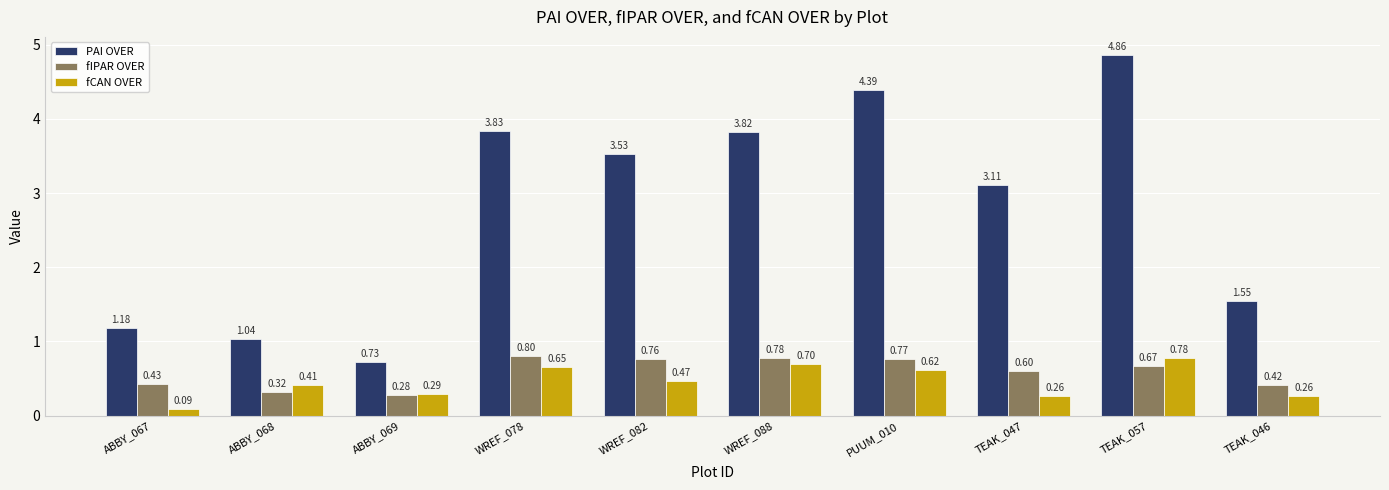

How many bars are there in total?

30